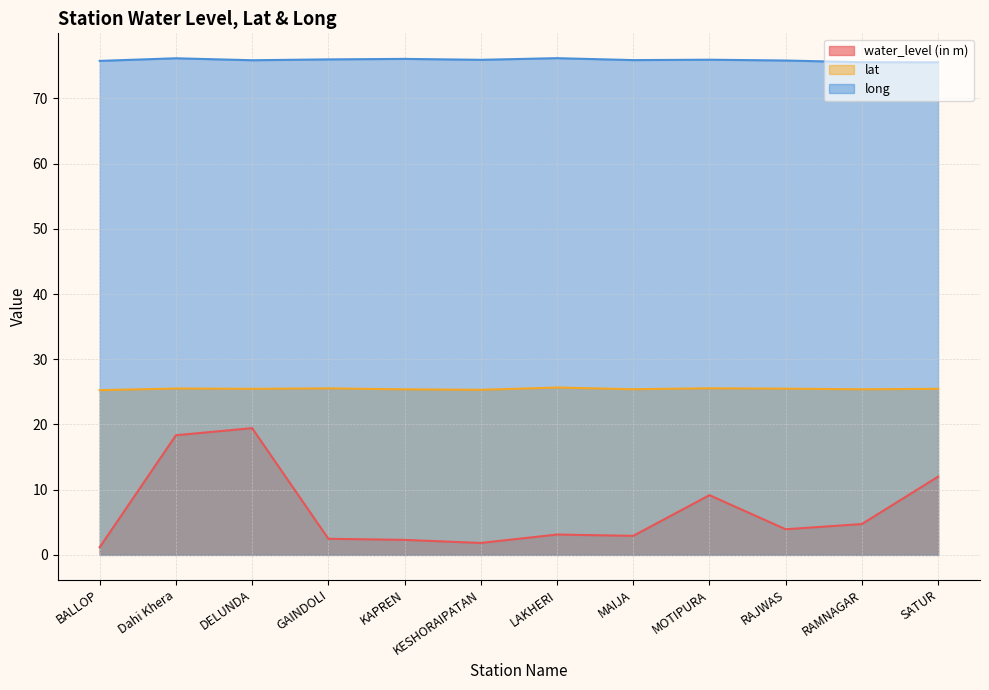

True or false: water_level (in m) and long intersect in this chart.

False